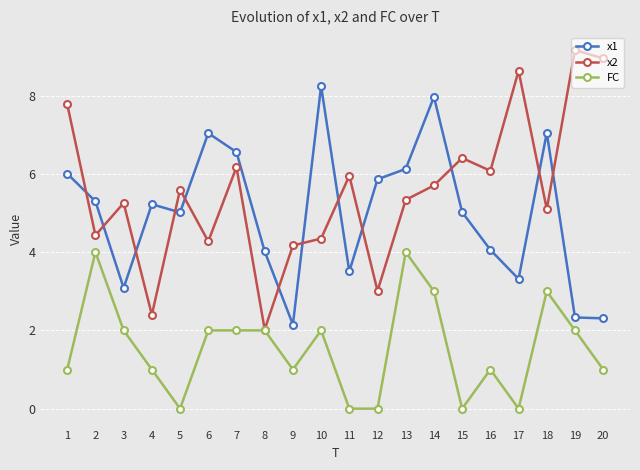

True or false: x1 and FC intersect in this chart.

False